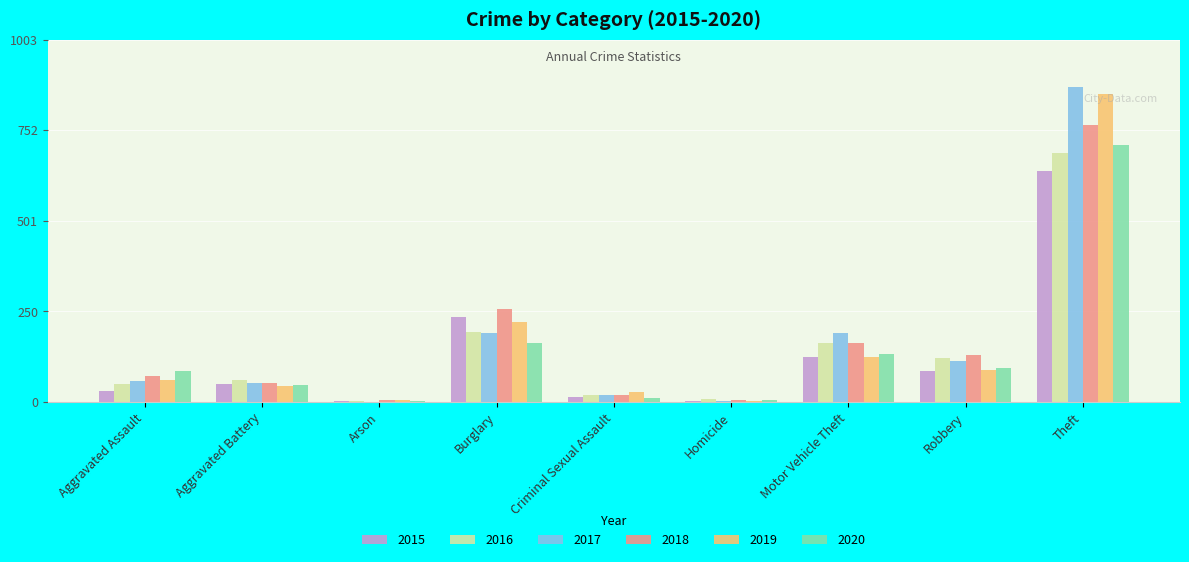

Which series changed the most between Robbery and Theft?

2019